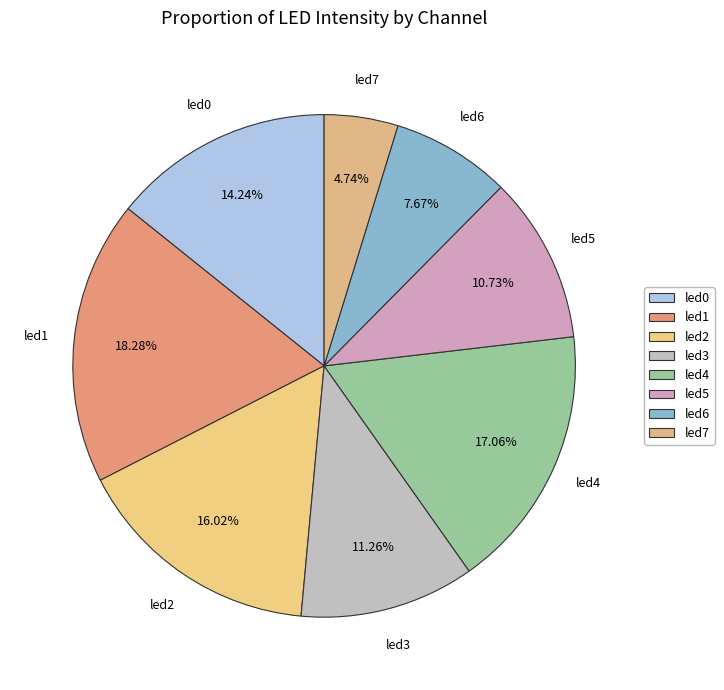

How many slices are in this pie chart?

8